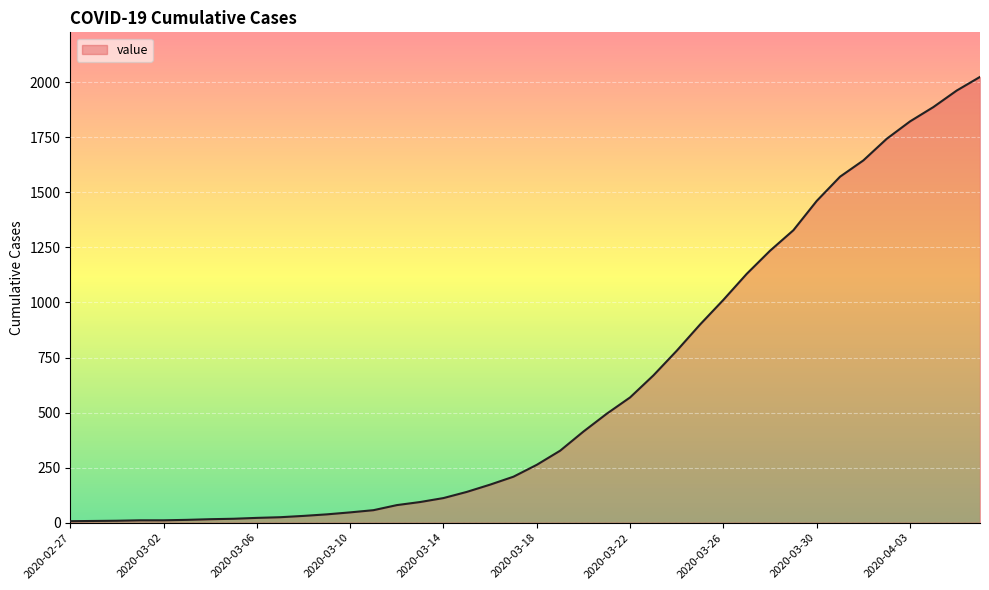

What is the maximum value shown in the chart?

2024